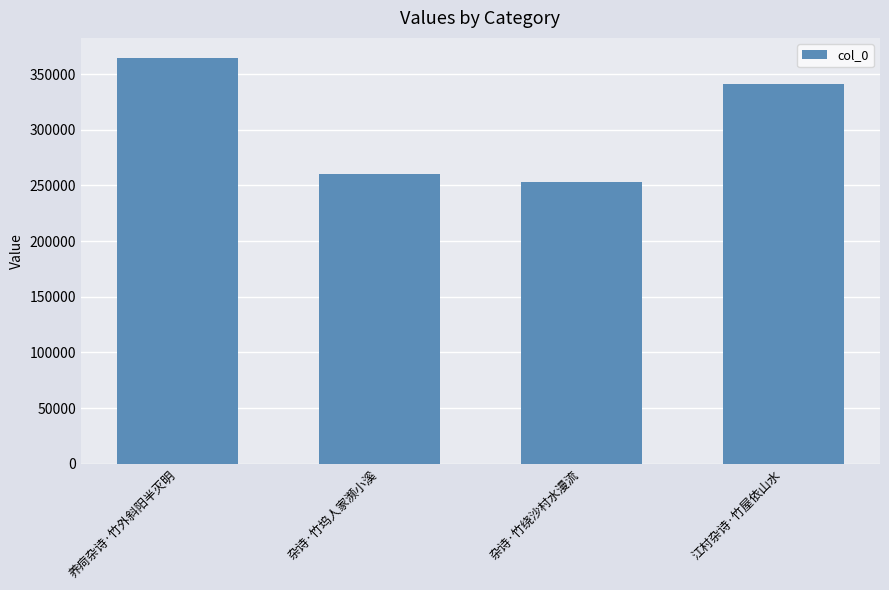

What is the sum of the values at 养疴杂诗·竹外斜阳半灭明 and 杂诗·竹坞人家濒小溪?

625002